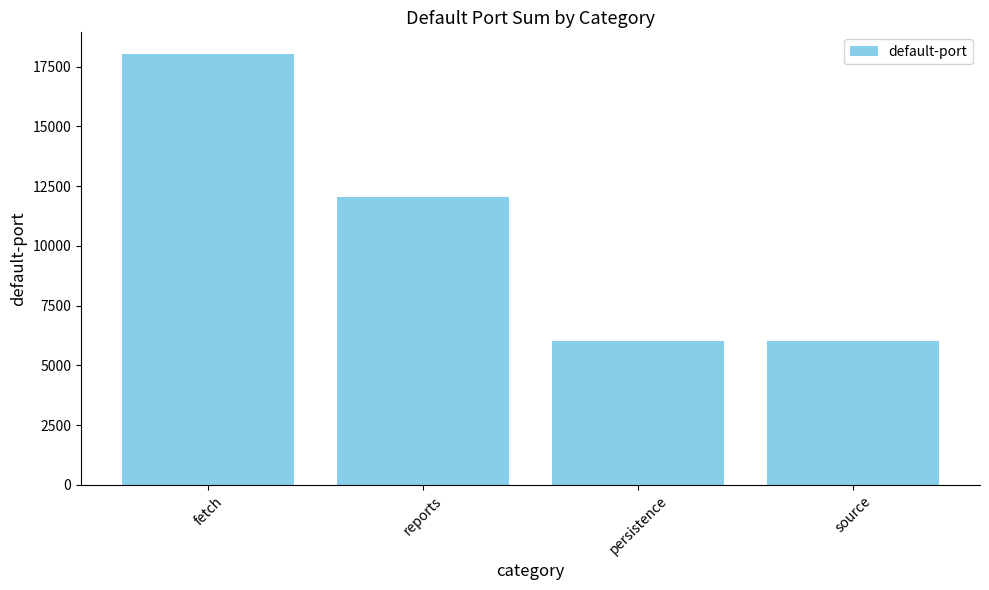

The chart shows a value of 8120 at source. True or false?

False